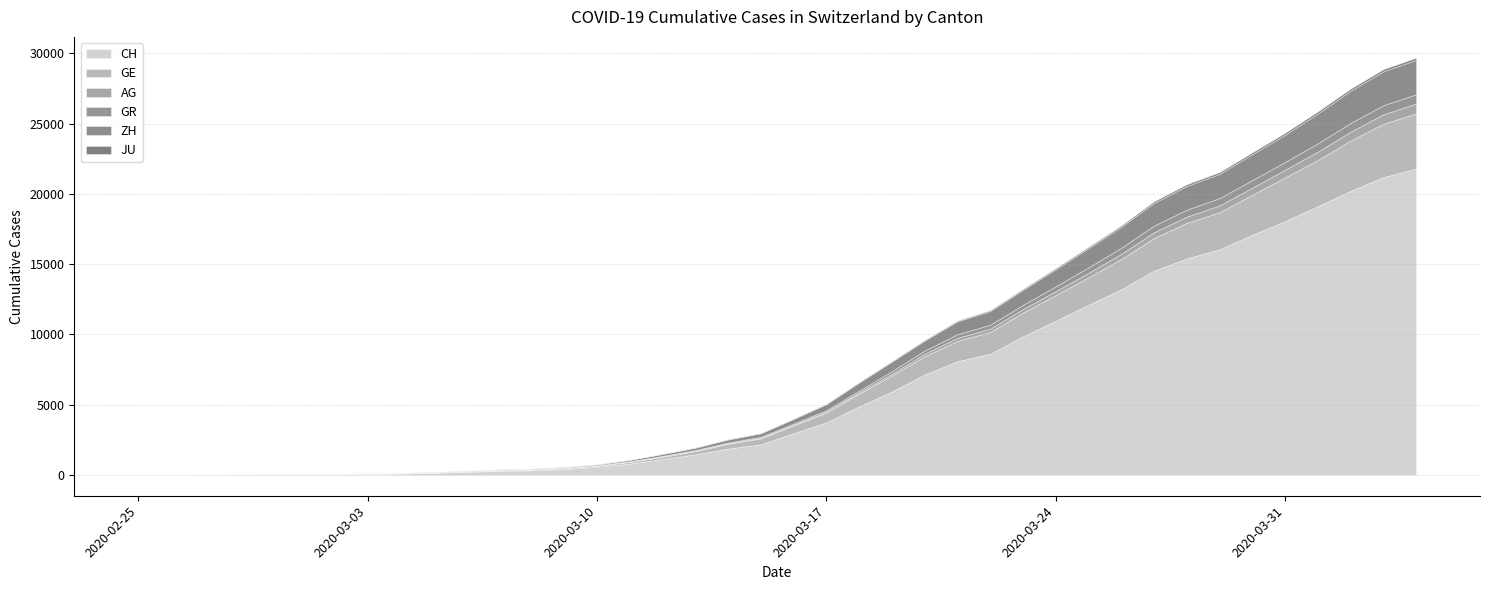

What is the maximum value for CH?

21804